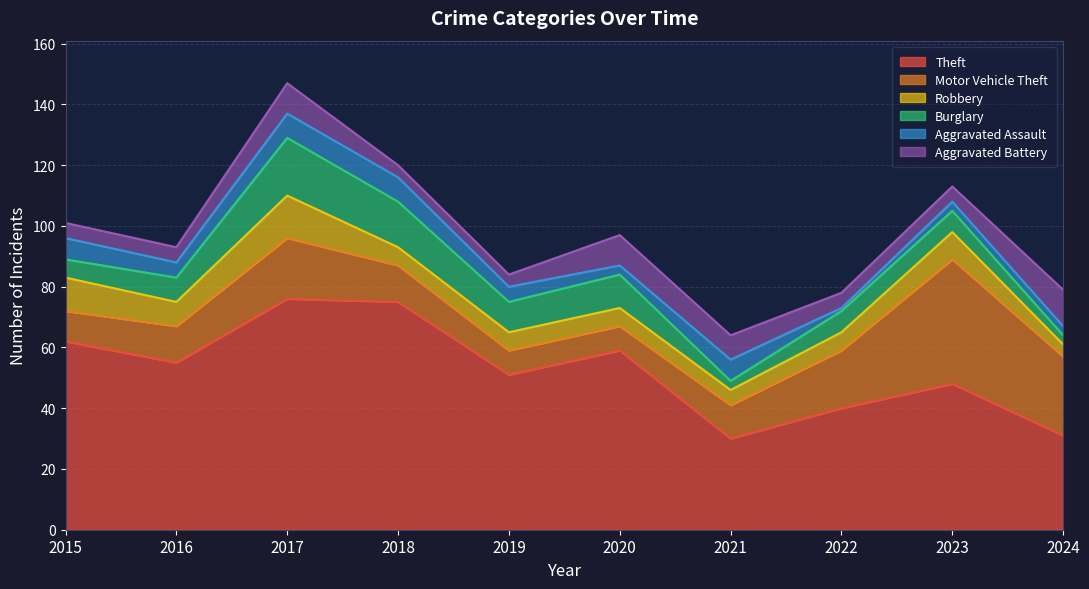

Between 2017 and 2021, which series saw the biggest shift?

Theft